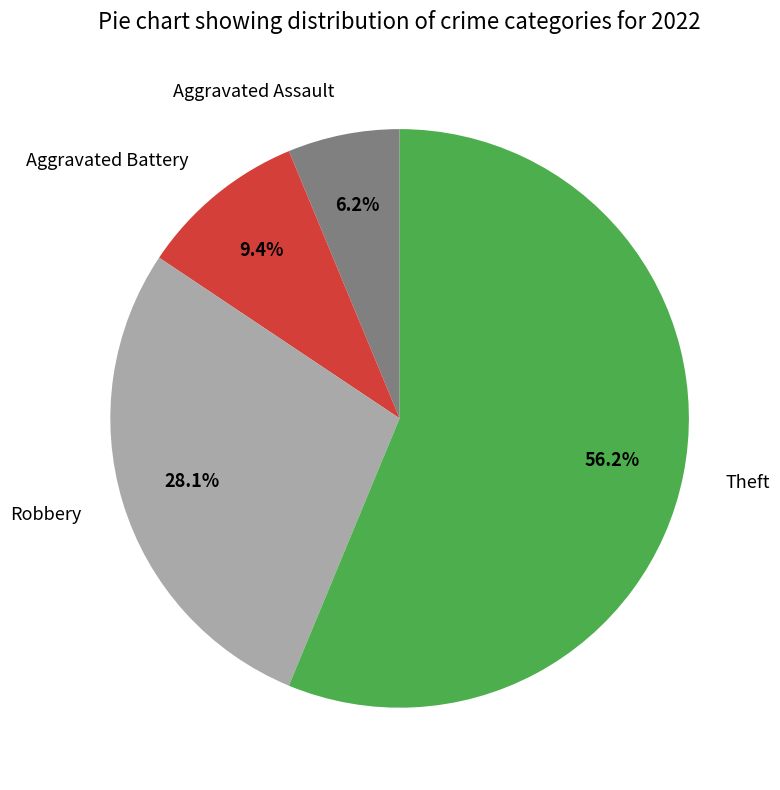

Is it true that Theft is 48% of the pie?

False